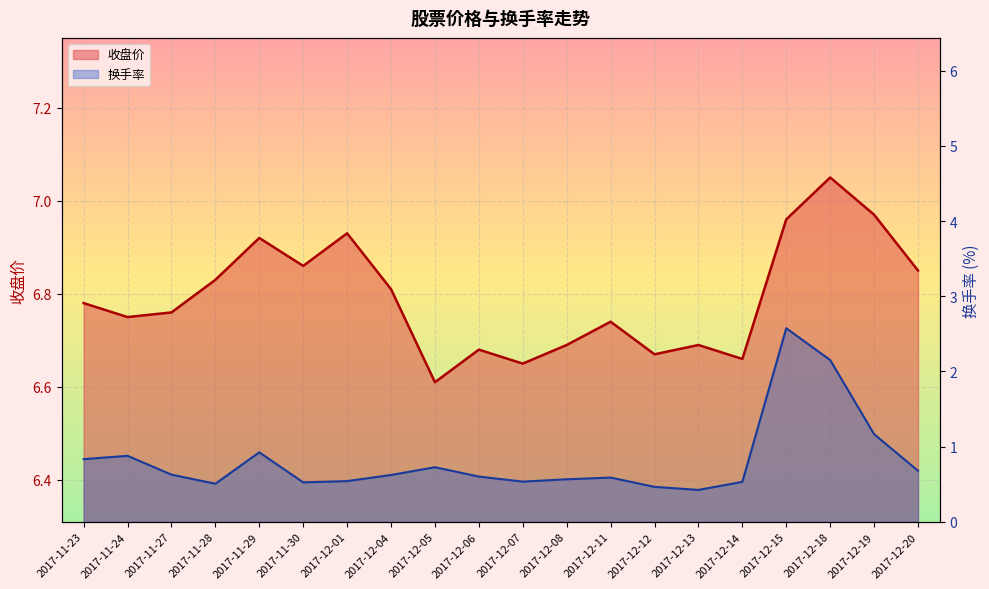

True or false: 收盘价 and 换手率 cross at least once.

False